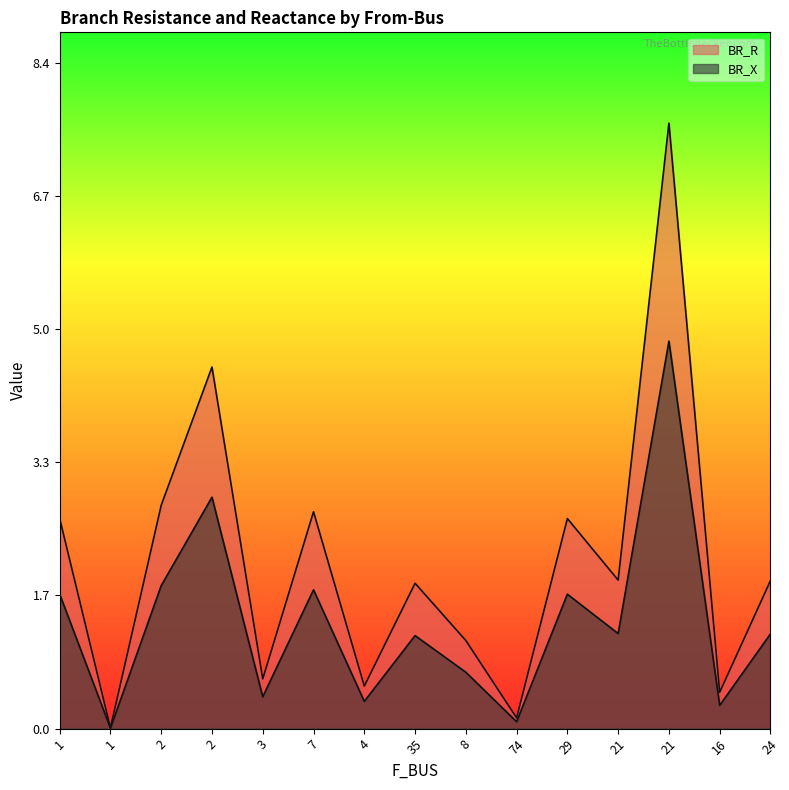

What is the maximum value for BR_X?

4.9